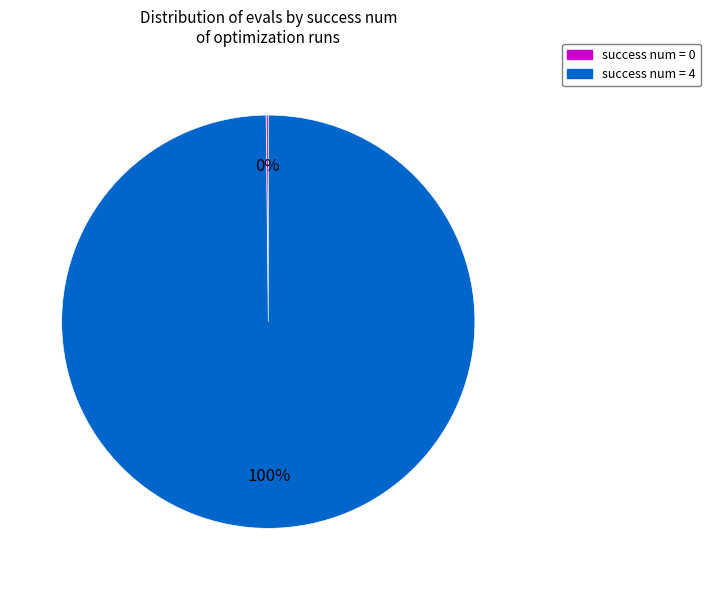

Is there a majority slice in this chart?

Yes